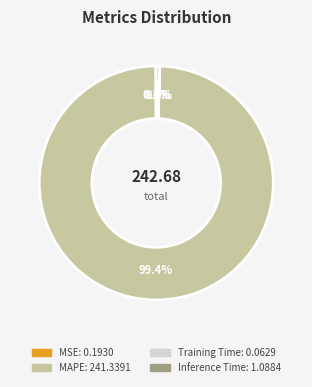

Approximately how many times larger is the value at MAPE compared to Inference Time?

221.7